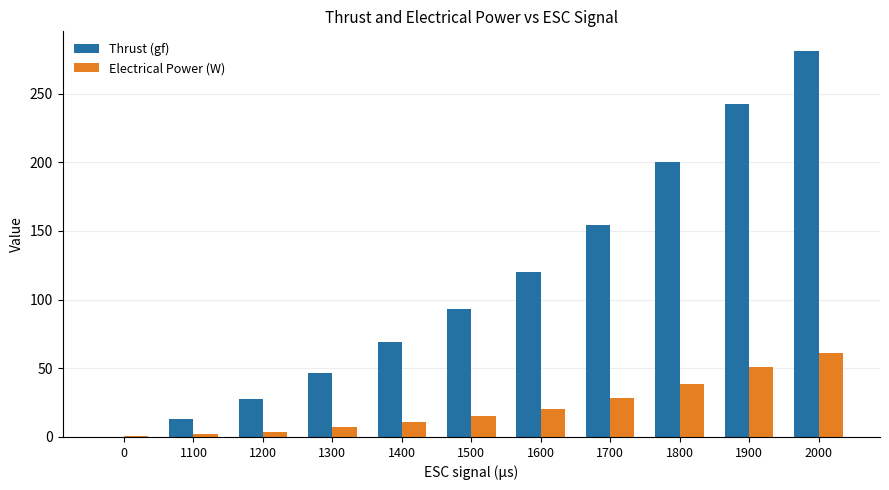

Which series changed the most between 1300 and 2000?

Thrust (gf)